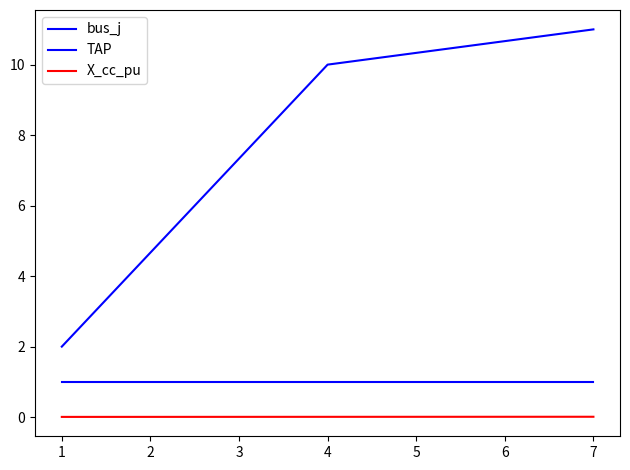

Reading left to right, transcribe all the data shown in this chart.

bus_j: 2.0	10.0	11.0
TAP: 1.0	1.0	1.0
X_cc_pu: 0.0	0.0	0.0